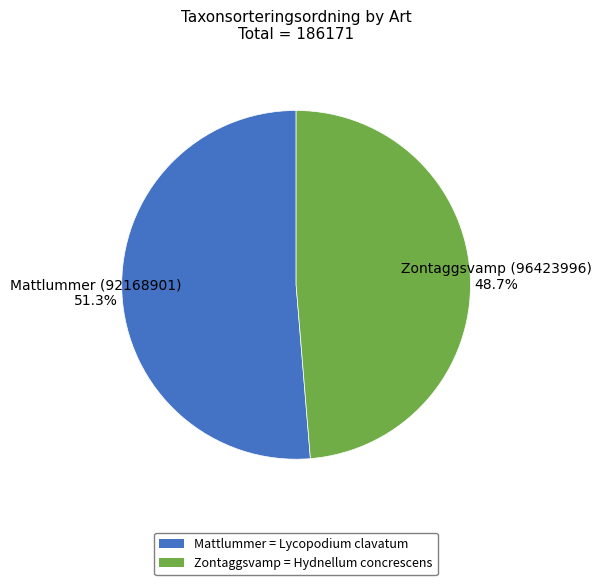

To the nearest percent, what is the difference between the largest and smallest slice percentages?

3%